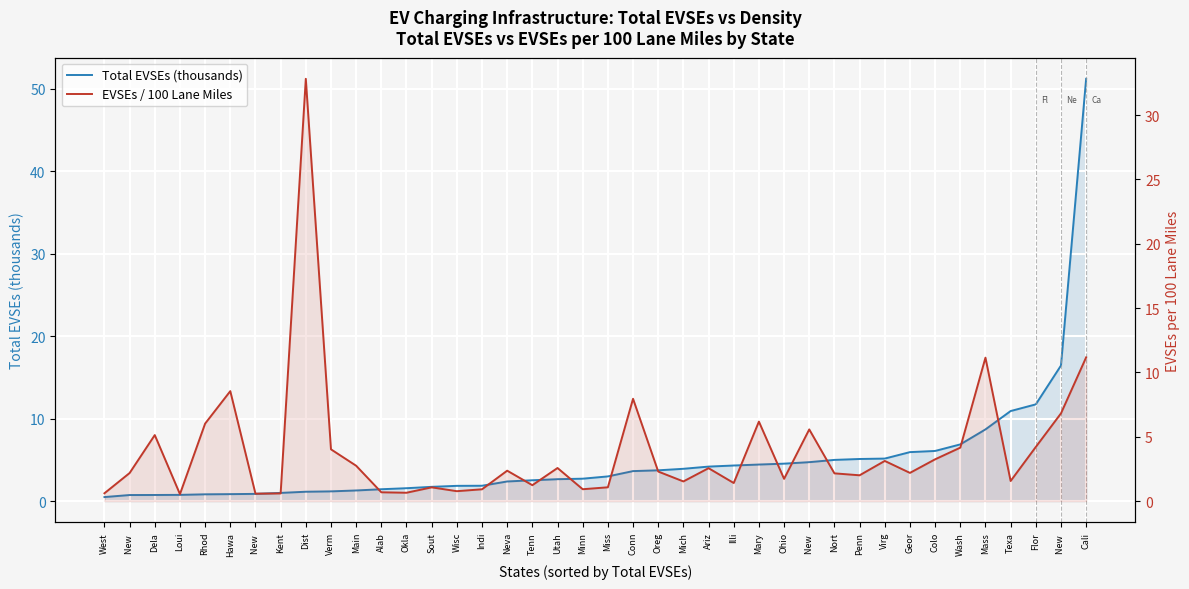

Reading left to right, what are all the values shown in this chart?

Total EVSEs (thousands): West=0.5	New =0.7	Dela=0.7	Loui=0.8	Rhod=0.8	Hawa=0.8	New =0.9	Kent=1.0	Dist=1.1	Verm=1.2	Main=1.3	Alab=1.4	Okla=1.6	Sout=1.7	Wisc=1.8	Indi=1.9	Neva=2.4	Tenn=2.5	Utah=2.7	Minn=2.7	Miss=3.0	Conn=3.6	Oreg=3.7	Mich=3.9	Ariz=4.2	Illi=4.3	Mary=4.4	Ohio=4.5	New =4.7	Nort=5.0	Penn=5.1	Virg=5.2	Geor=5.9	Colo=6.1	Wash=6.9	Mass=8.7	Texa=10.9	Flor=11.7	New =16.4	Cali=51.2
EVSEs / 100 Lane Miles: West=0.6	New =2.2	Dela=5.1	Loui=0.5	Rhod=6.0	Hawa=8.5	New =0.6	Kent=0.6	Dist=32.8	Verm=4.0	Main=2.7	Alab=0.7	Okla=0.6	Sout=1.1	Wisc=0.8	Indi=0.9	Neva=2.4	Tenn=1.2	Utah=2.6	Minn=0.9	Miss=1.1	Conn=8.0	Oreg=2.3	Mich=1.5	Ariz=2.6	Illi=1.4	Mary=6.2	Ohio=1.7	New =5.6	Nort=2.2	Penn=2.0	Virg=3.1	Geor=2.2	Colo=3.2	Wash=4.2	Mass=11.1	Texa=1.6	Flor=4.2	New =6.8	Cali=11.2